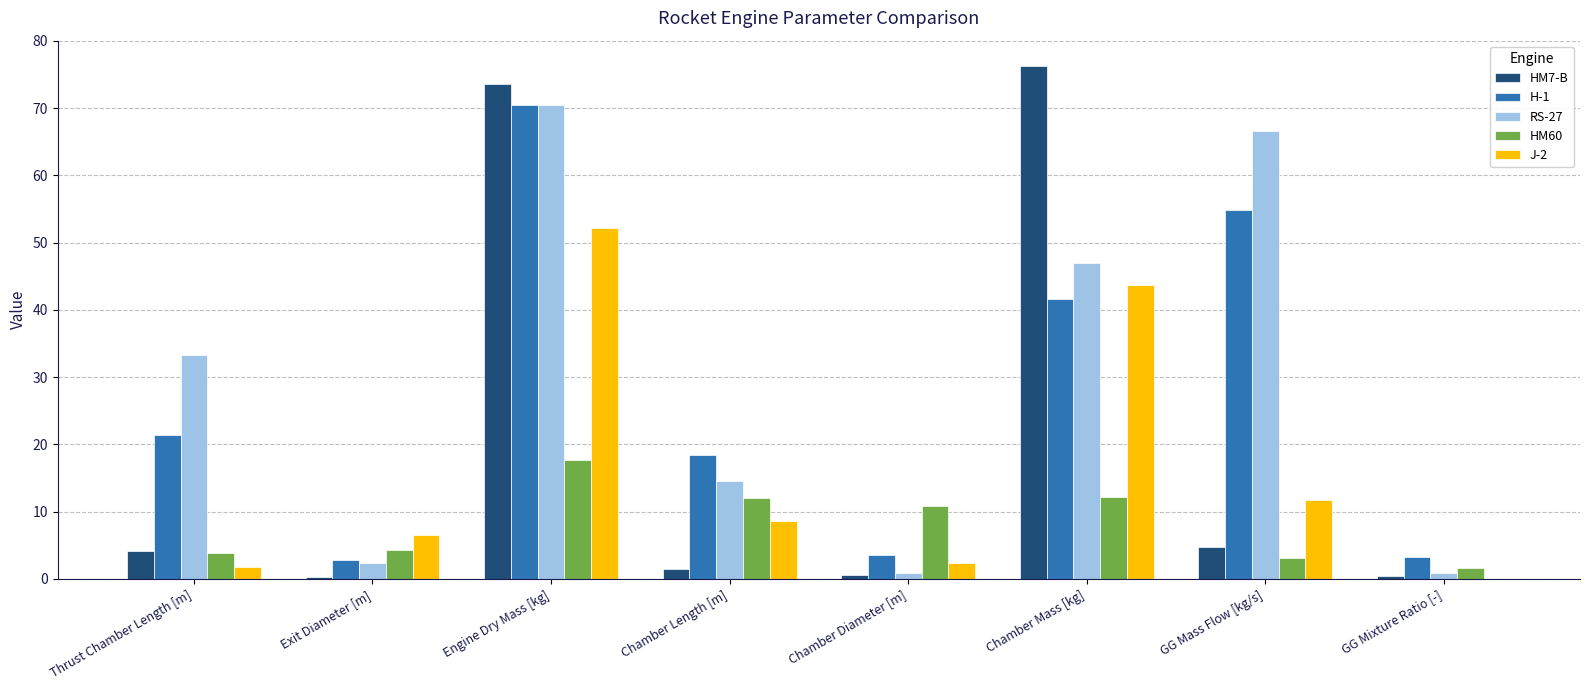

What is the difference between the HM60 values at Exit Diameter [m] and Chamber Length [m]?

7.8